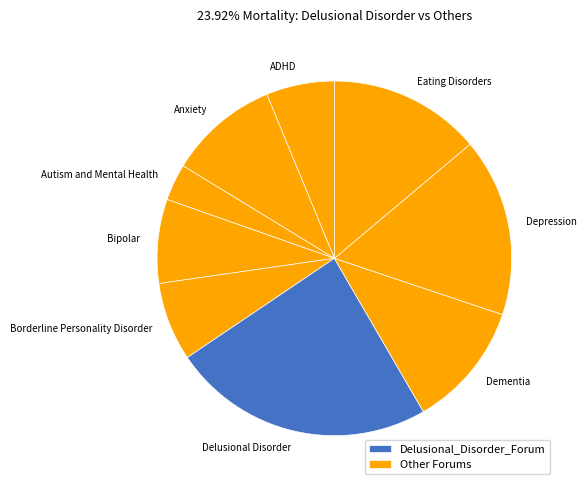

Which category has the biggest portion of the pie?

Delusional Disorder